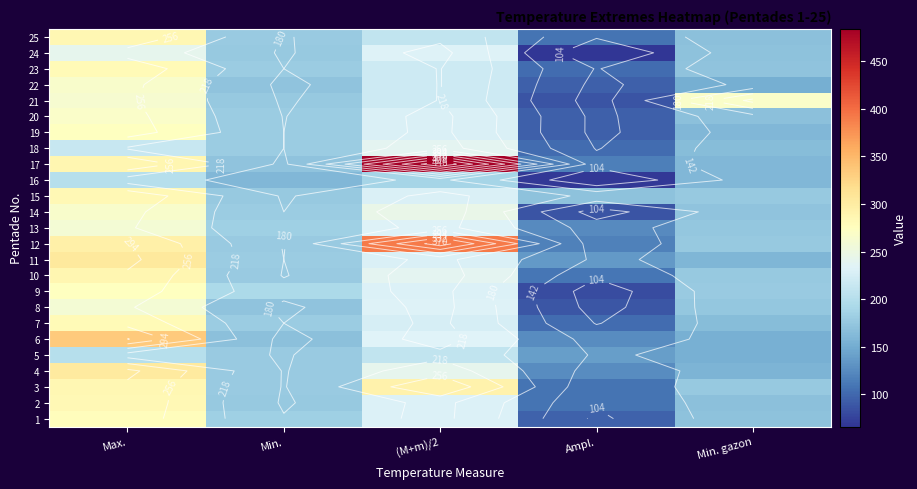

The value of 18 at Min. is 180. True or false?

True